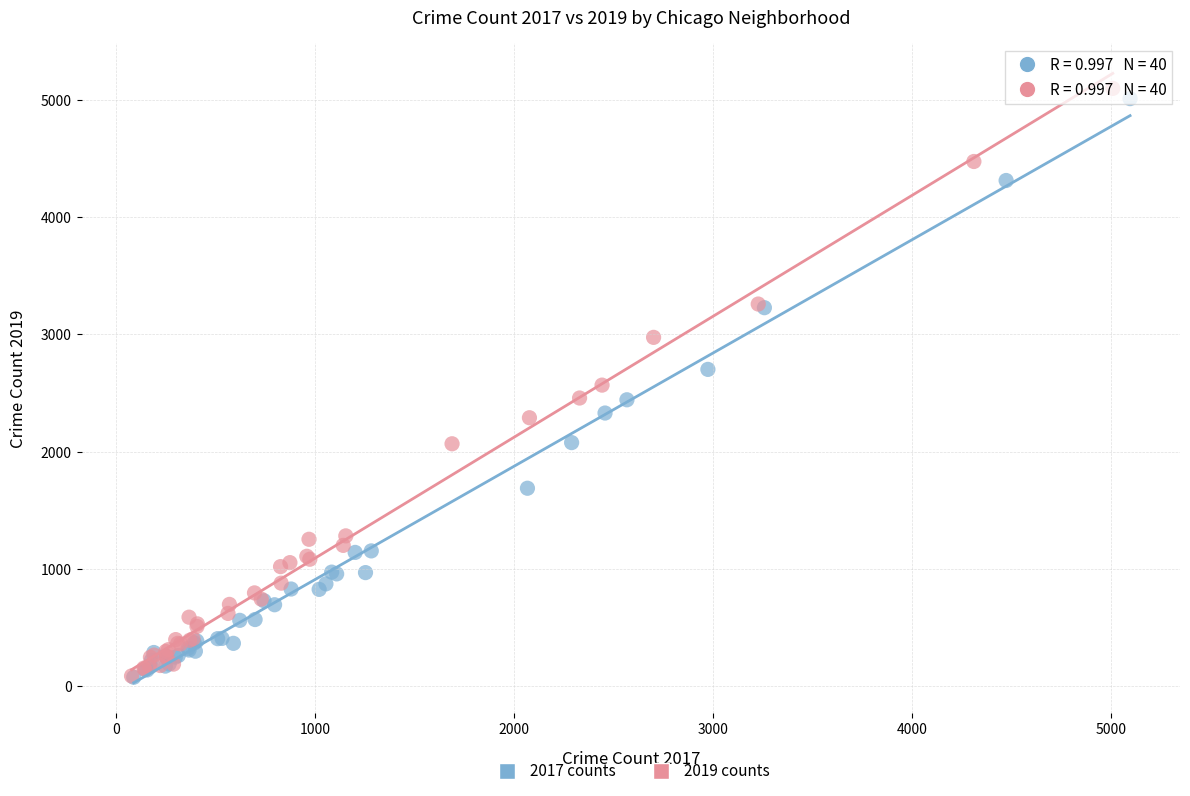

Which series reaches the maximum Y coordinate?

2019 counts